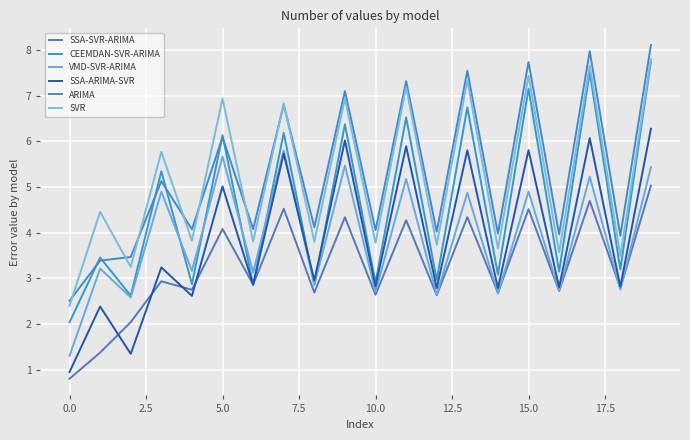

Does the chart have visible grid lines?

Yes